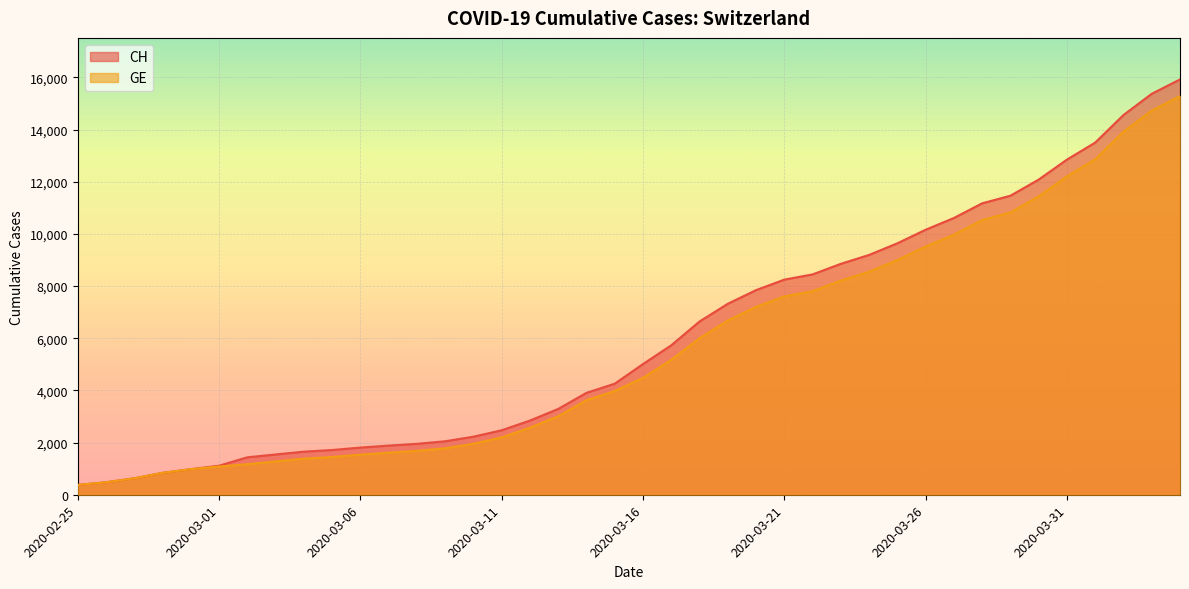

Which category has the highest value in the GE series?

2020-04-04